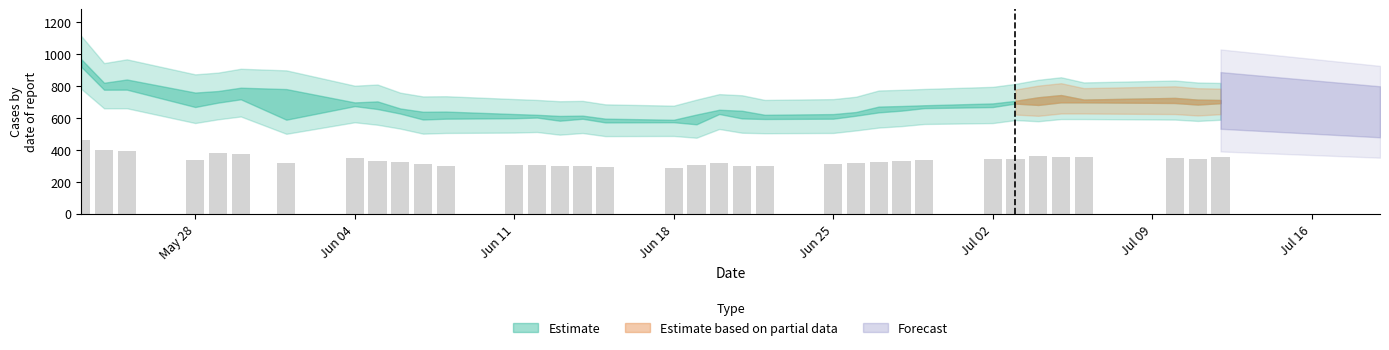

What is the smallest value displayed?

286.6